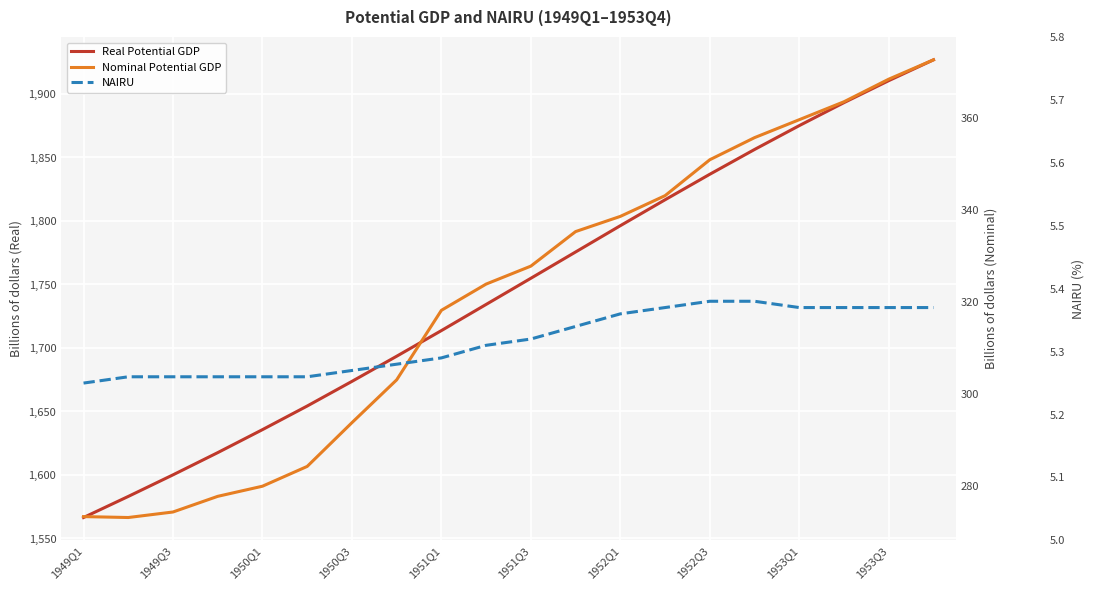

Which series changed the most between 1950Q3 and 1953Q1?

Real Potential GDP